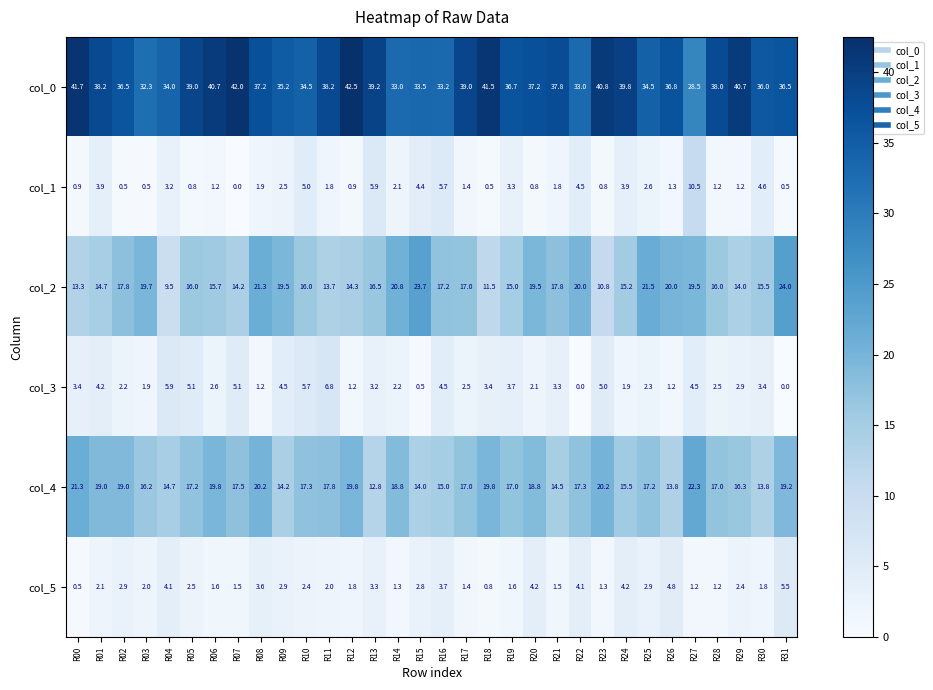

At which category is the sum across all series the highest?

R27